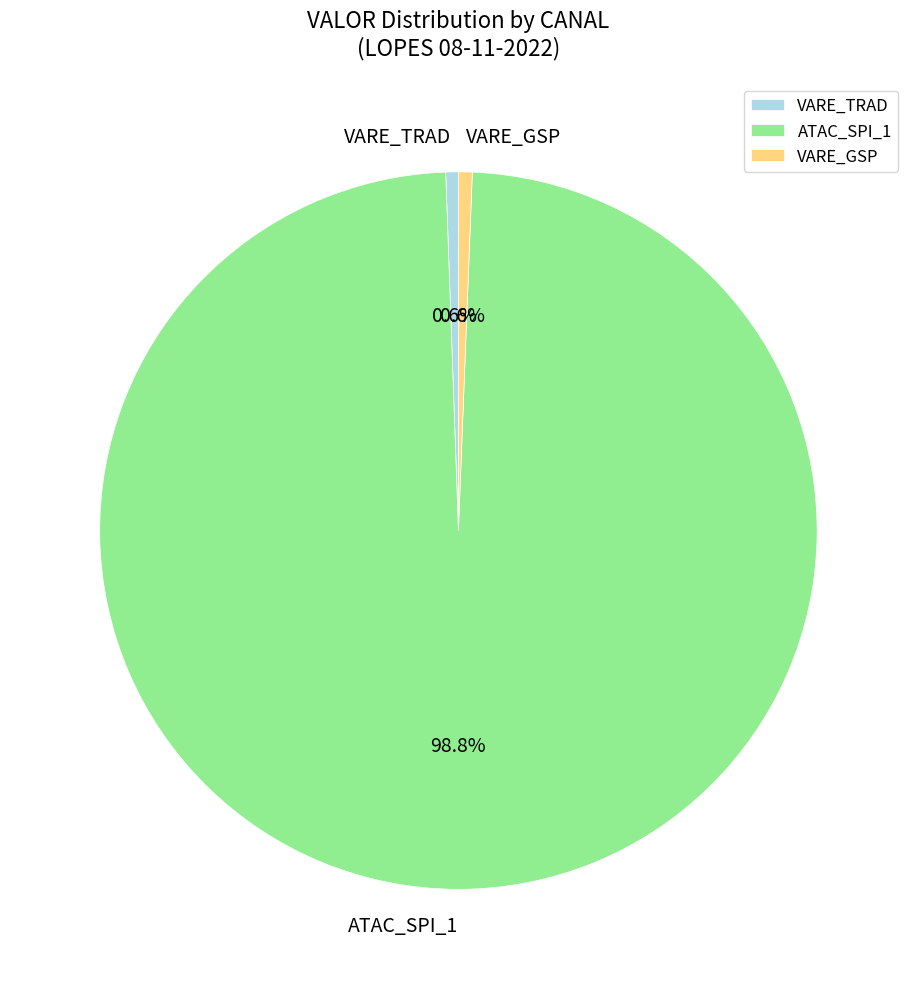

To the nearest percent, what is the difference between the largest and smallest slice percentages?

98%